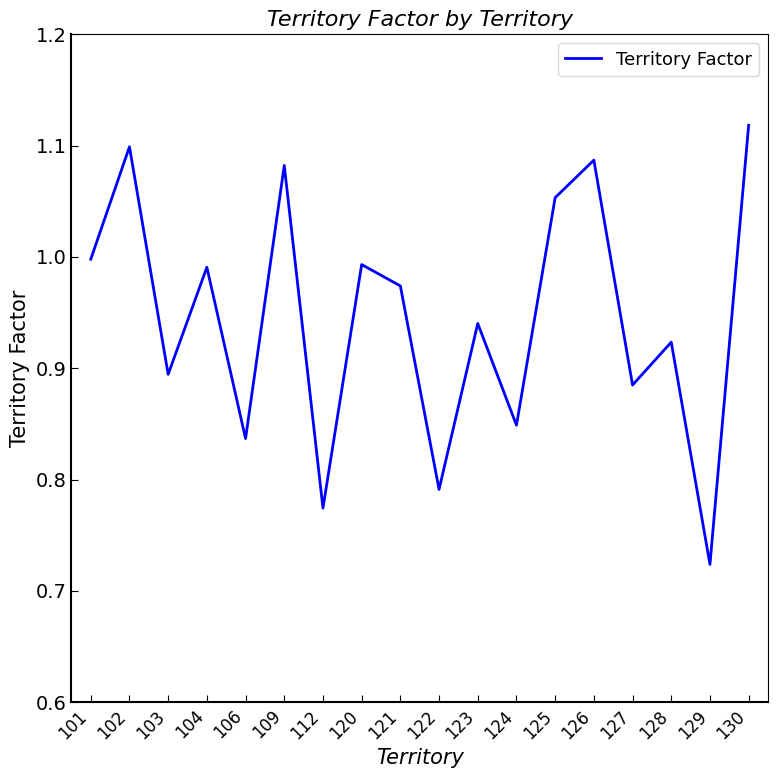

Does the chart have visible grid lines?

No